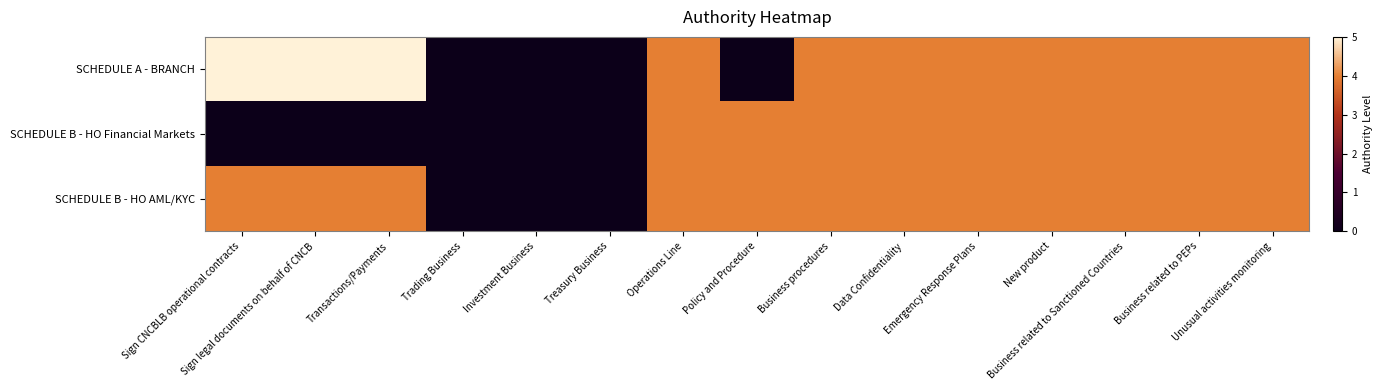

Reading left to right, transcribe all the data shown in this chart.

SCHEDULE A - BRANCH: Sign CNCBLB operational contracts=5	Sign legal documents on behalf of CNCB=5	Transactions/Payments=5	Trading Business=0	Investment Business=0	Treasury Business=0	Operations Line=4	Policy and Procedure=0	Business procedures=4	Data Confidentiality=4	Emergency Response Plans=4	New product=4	Business related to Sanctioned Countries=4	Business related to PEPs=4	Unusual activities monitoring=4
SCHEDULE B - HO Financial Markets: Sign CNCBLB operational contracts=0	Sign legal documents on behalf of CNCB=0	Transactions/Payments=0	Trading Business=0	Investment Business=0	Treasury Business=0	Operations Line=4	Policy and Procedure=4	Business procedures=4	Data Confidentiality=4	Emergency Response Plans=4	New product=4	Business related to Sanctioned Countries=4	Business related to PEPs=4	Unusual activities monitoring=4
SCHEDULE B - HO AML/KYC: Sign CNCBLB operational contracts=4	Sign legal documents on behalf of CNCB=4	Transactions/Payments=4	Trading Business=0	Investment Business=0	Treasury Business=0	Operations Line=4	Policy and Procedure=4	Business procedures=4	Data Confidentiality=4	Emergency Response Plans=4	New product=4	Business related to Sanctioned Countries=4	Business related to PEPs=4	Unusual activities monitoring=4